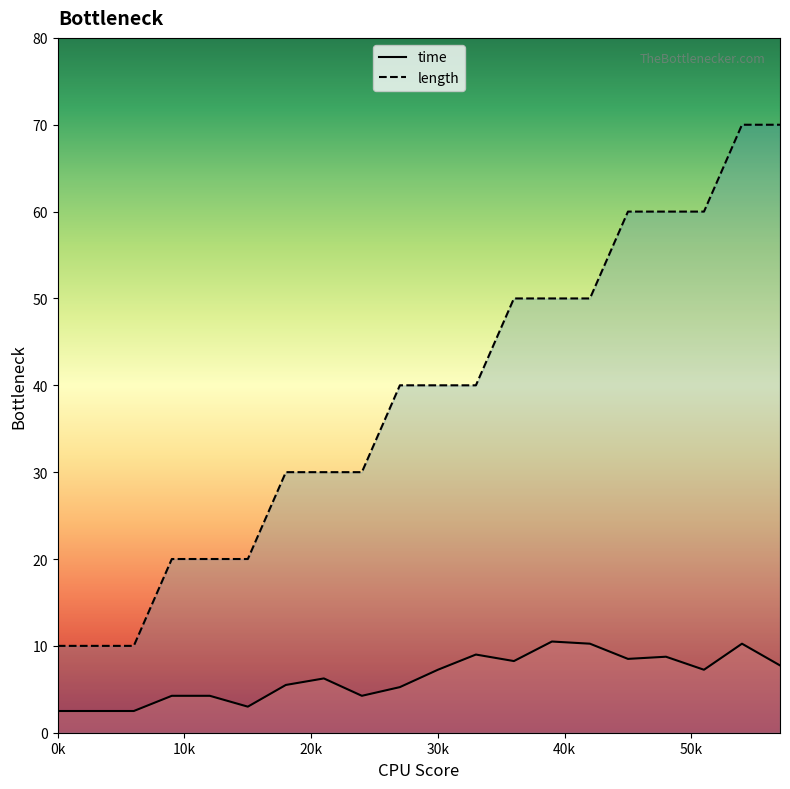

What is the maximum value shown in the chart?

70.0